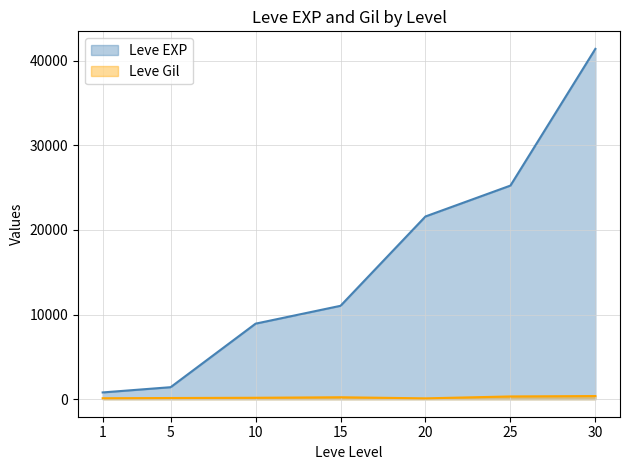

What is the difference between the highest and lowest values at 15?

10810